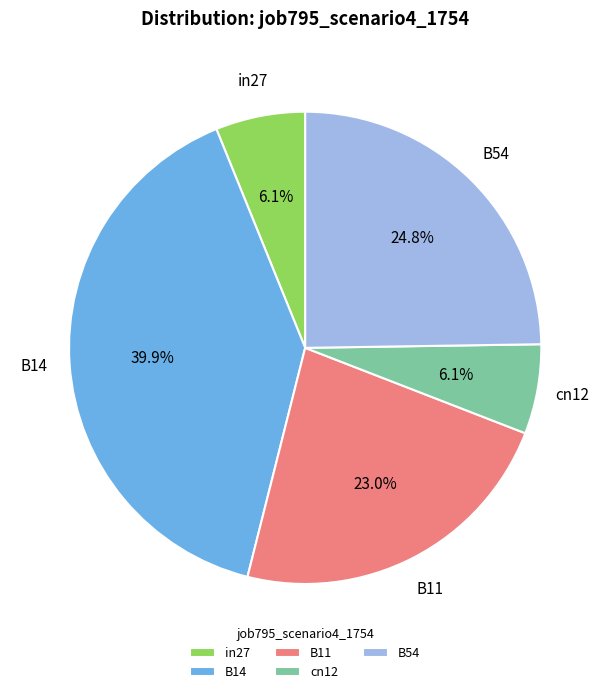

What percentage is NOT represented by in27?

93.9%